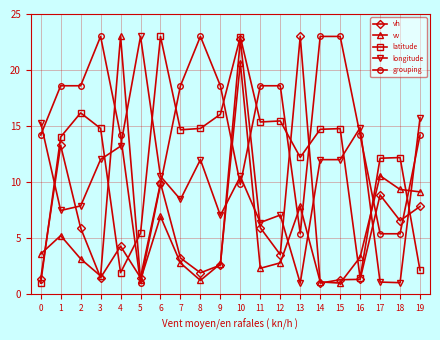

What is the difference between the latitude values at 8 and 16?

13.3